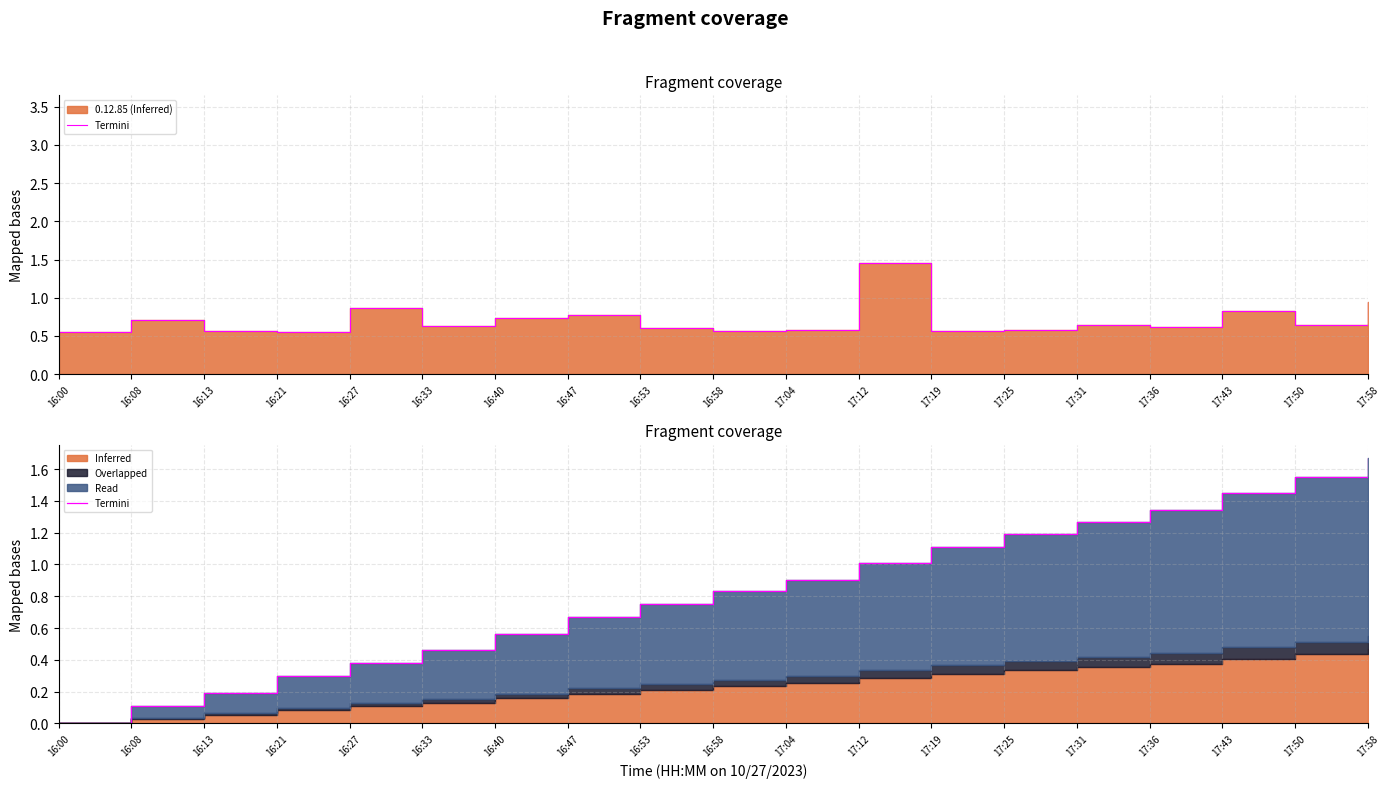

True or false: the data shows 1.6 at 17:19.

False